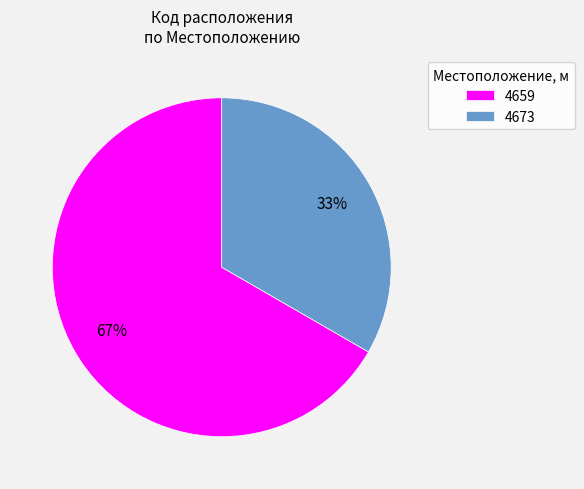

To the nearest percent, what percentage of the pie is 4659?

67%